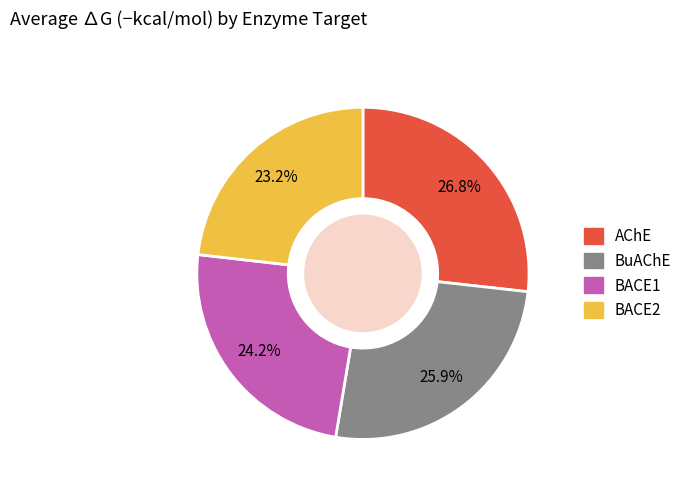

Is there any slice that represents more than half of the pie?

No